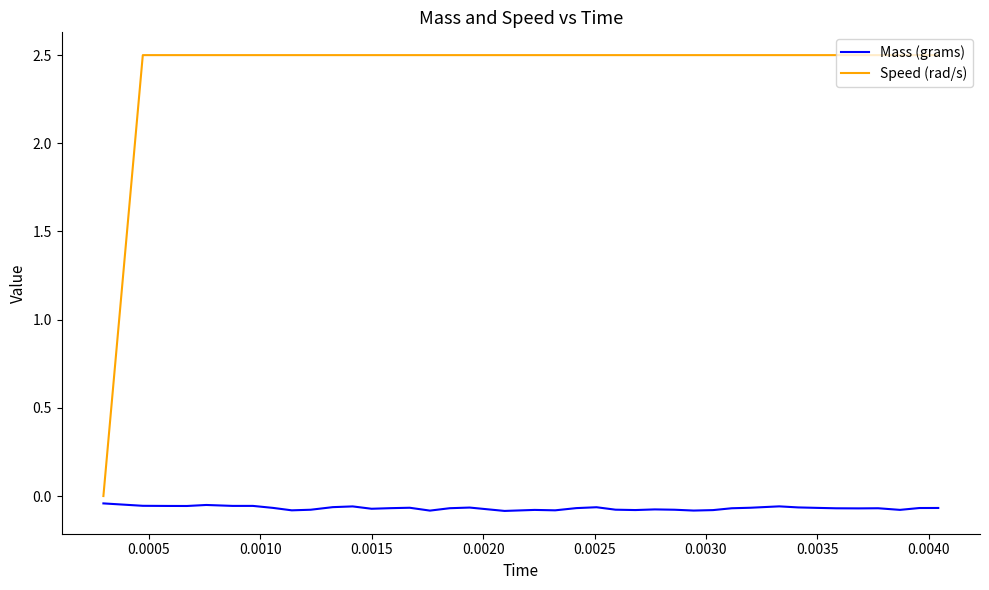

Which series has the widest spread of values?

Speed (rad/s)